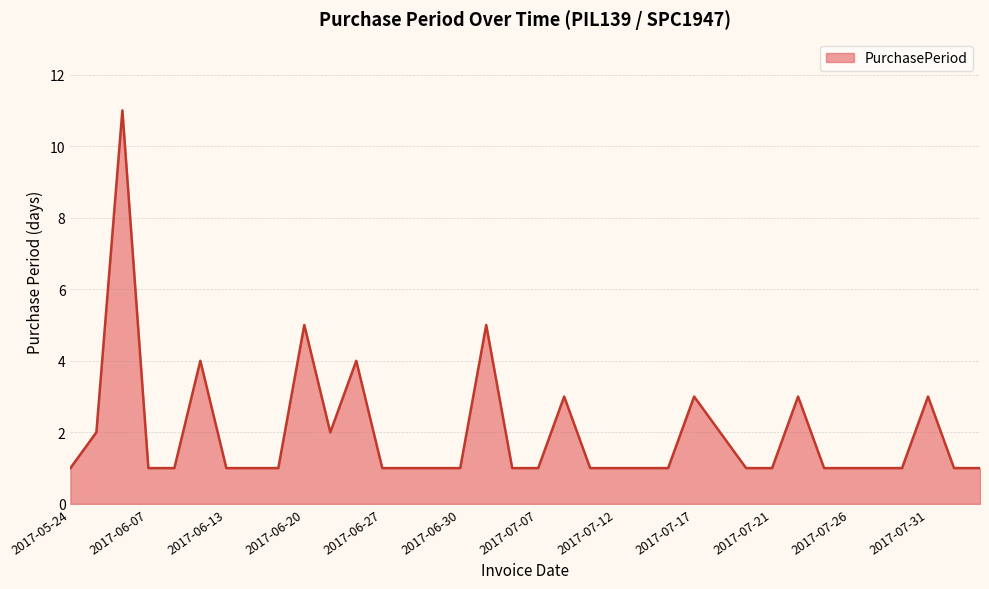

What is the difference between the second highest and second lowest values?

4